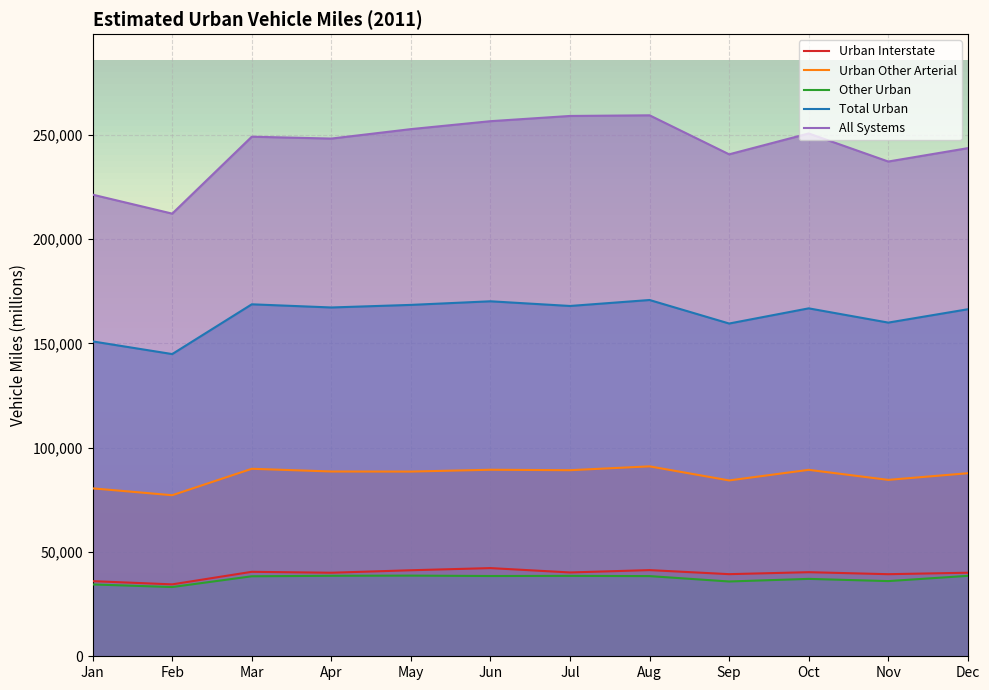

What is the value of the Total Urban point at the 6th from the left?

170190